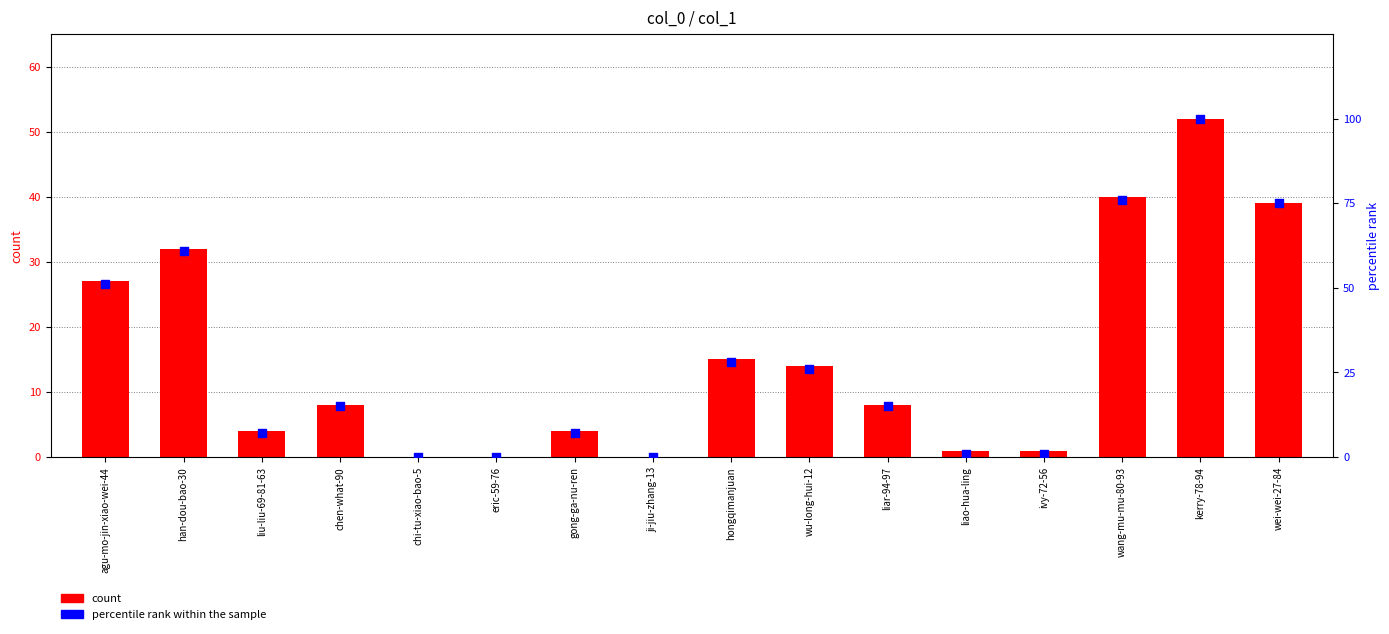

Which series has the largest total across all categories?

percentile rank within the sample